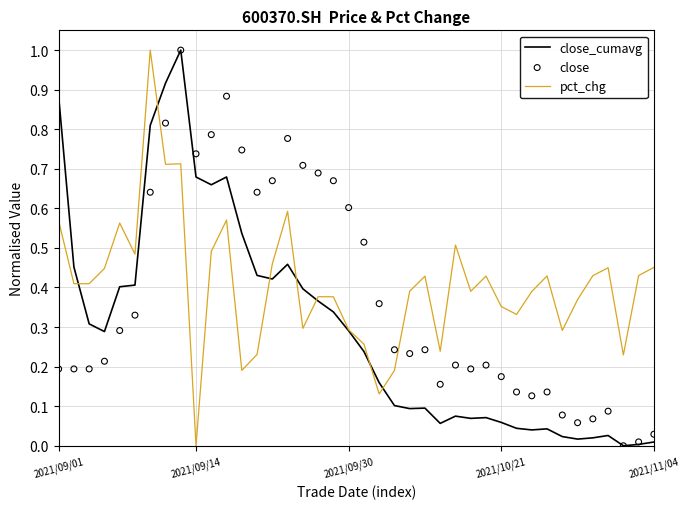

What is the total value across all series at 28?

0.7